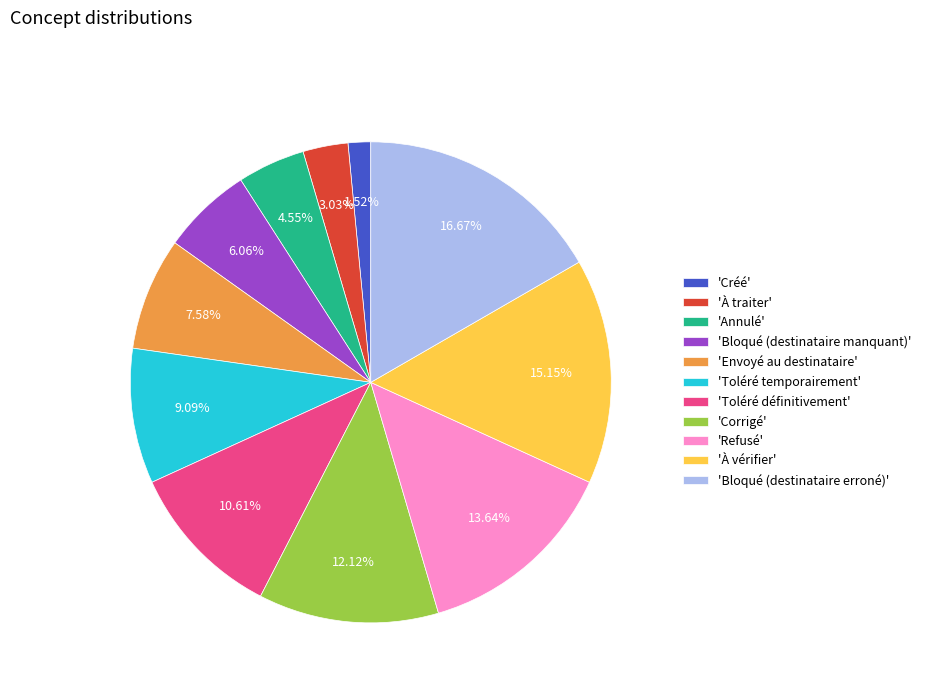

Combined, do 'Refusé' and 'Toléré temporairement' account for over 50%?

No